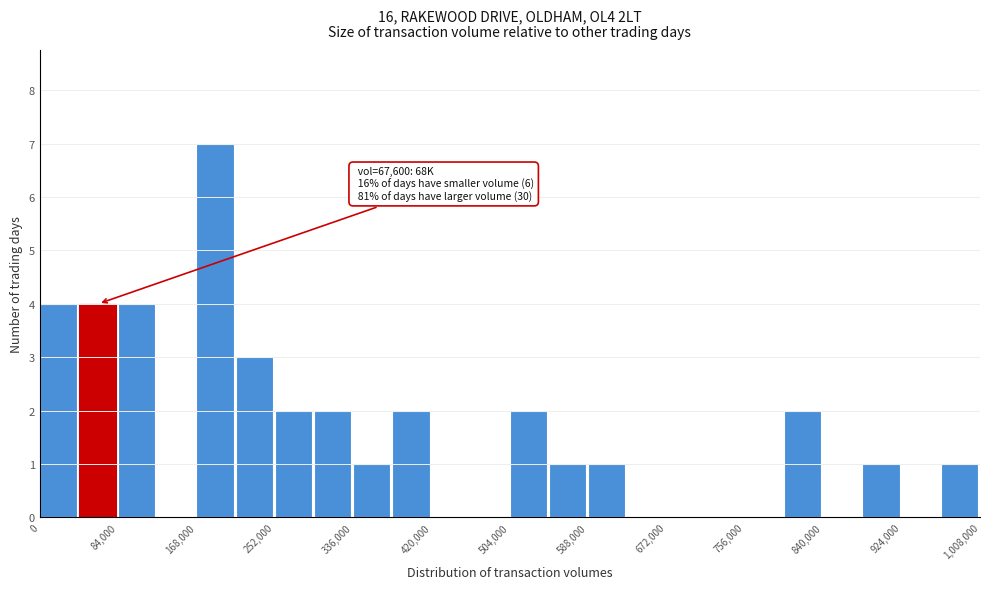

Which range on the x-axis has the tallest bar?

168000 to 210000